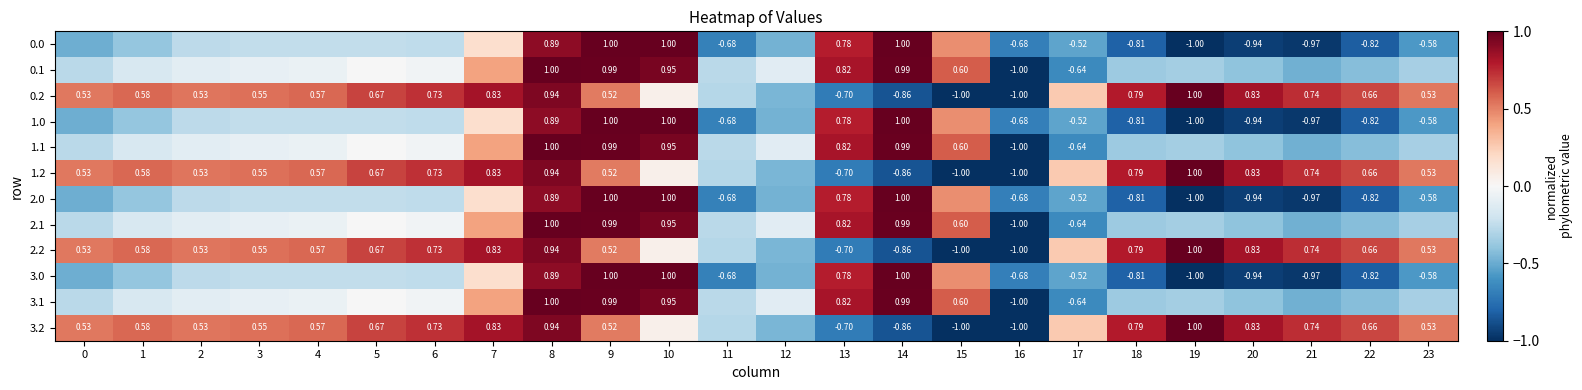

What is the difference between the maximum and minimum values in the 0.0 series?

2.0